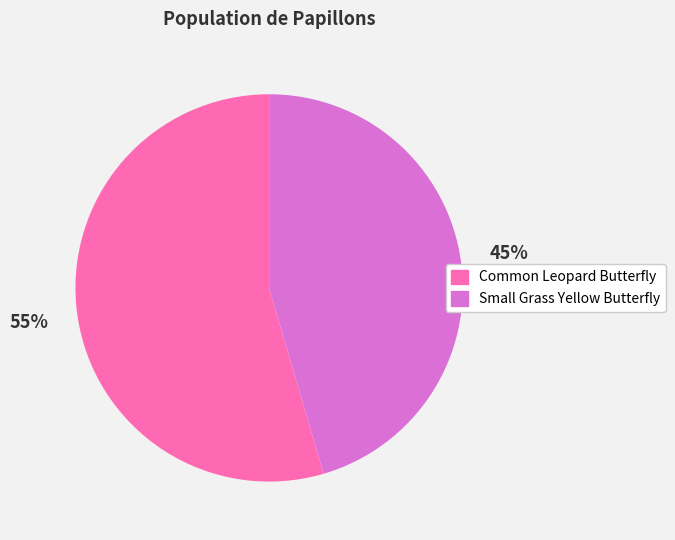

Which category has the biggest portion of the pie?

Common Leopard Butterfly